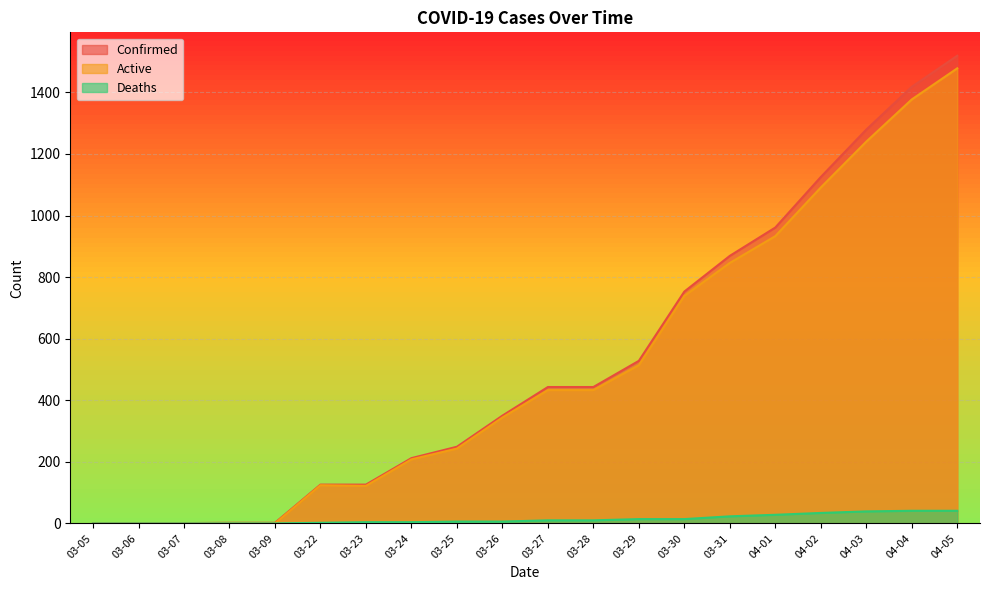

At which label is Confirmed closest to 760?

03-30